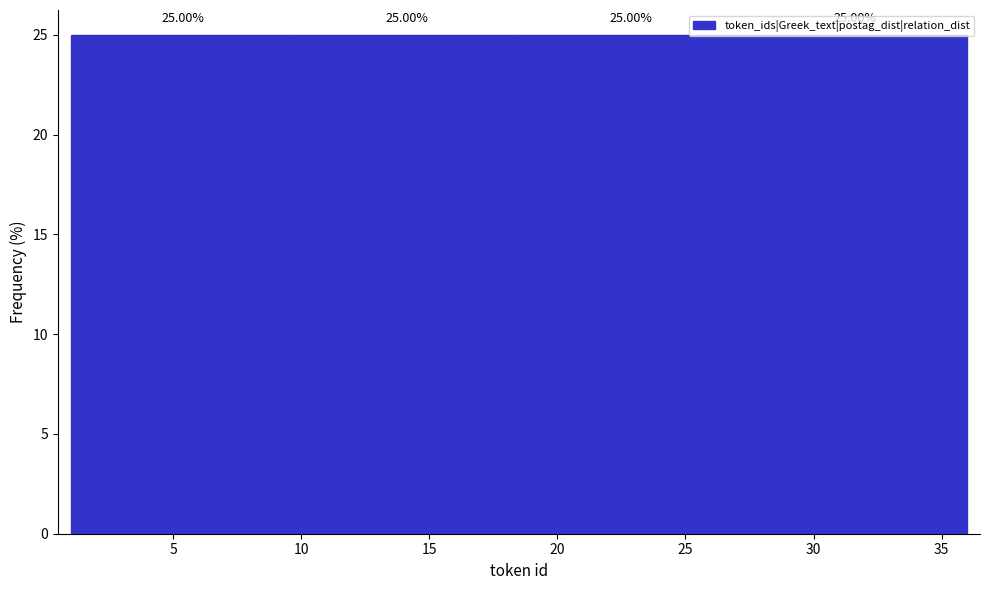

What is the height of the bar covering 18.50 to 27.25 on the x-axis? The bar edges are not printed on the chart, so give them approximately, as read against the axis.

25.00